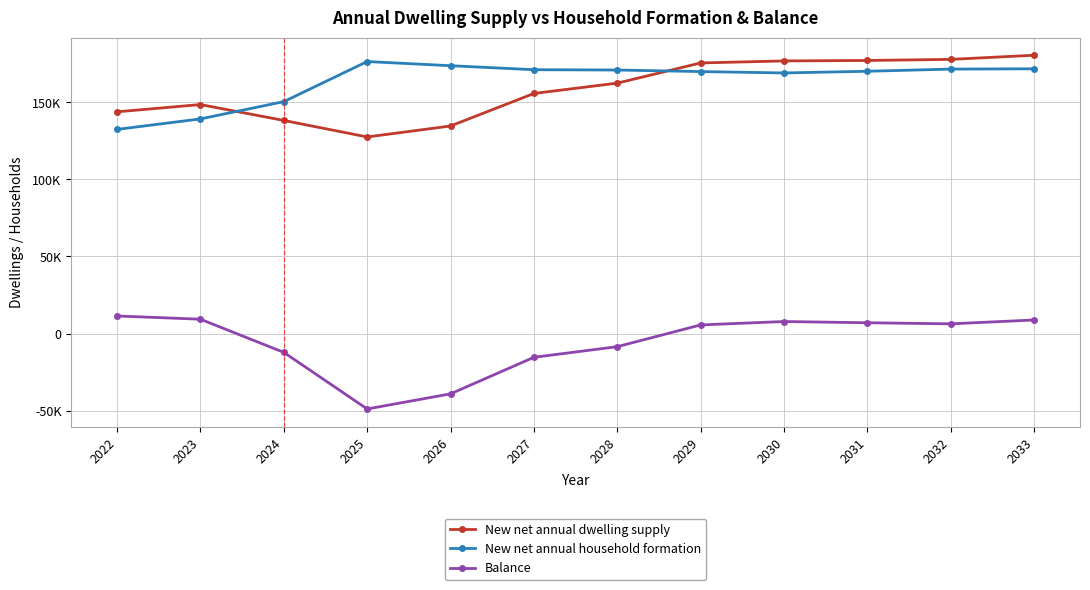

What are all the series names shown in the legend?

New net annual dwelling supply, New net annual household formation, Balance